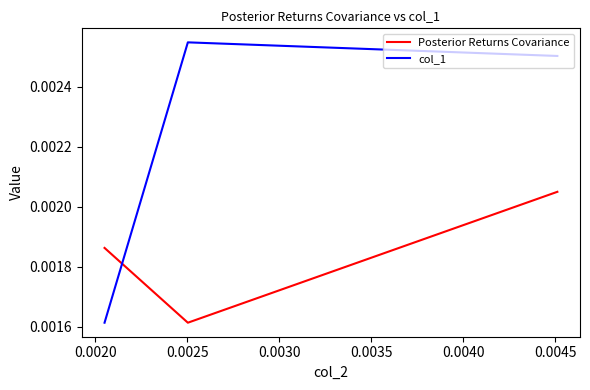

List the series in order of their peak value, lowest first.

Posterior Returns Covariance, col_1